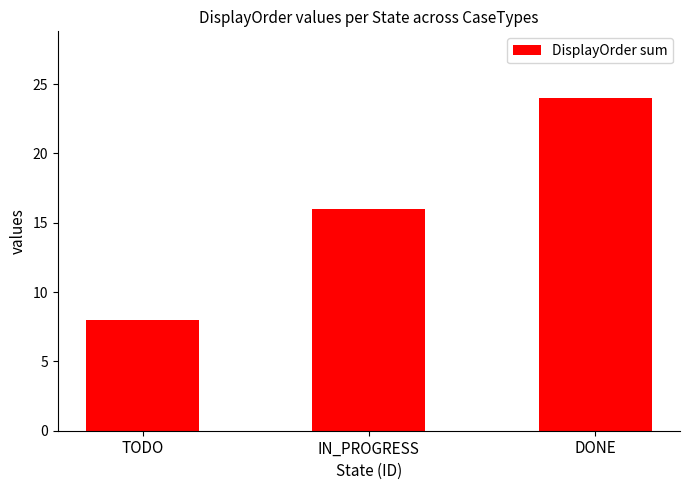

Count the number of categories in the chart.

3